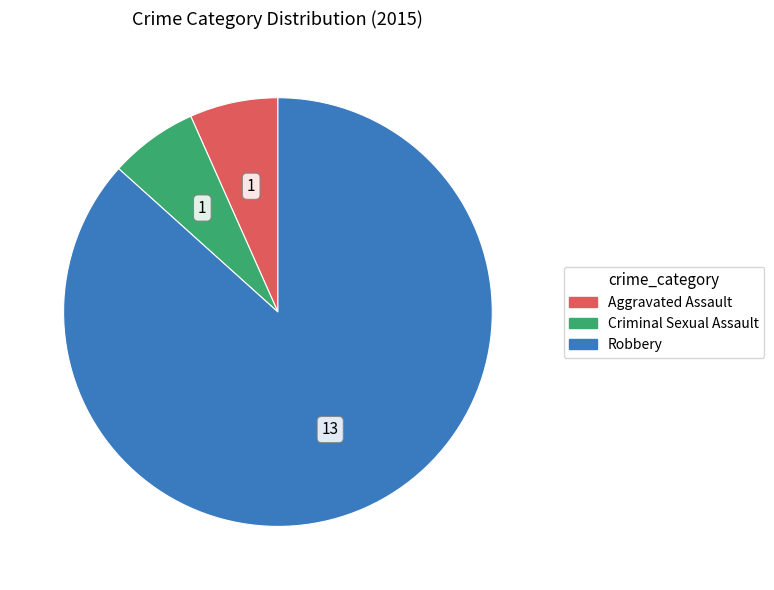

Which slice represents more than half of the pie?

Robbery